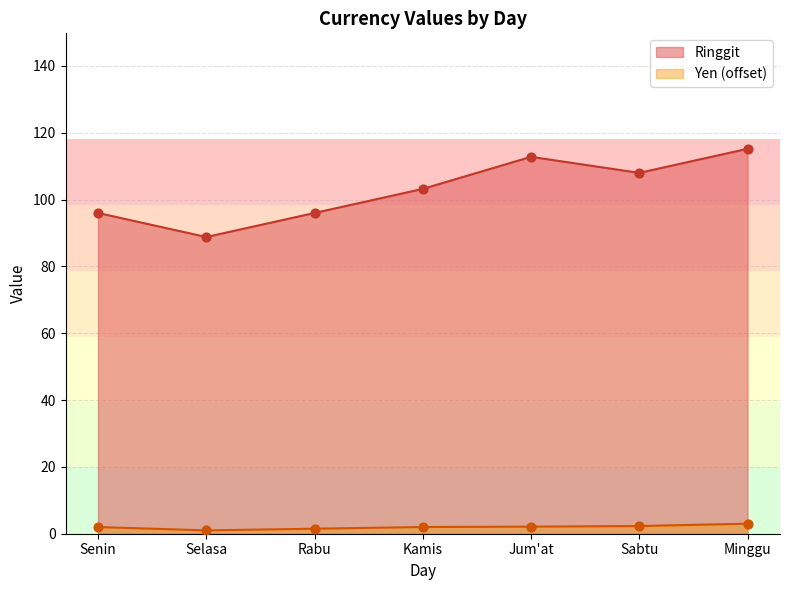

At how many categories does at least one series exceed 38?

7